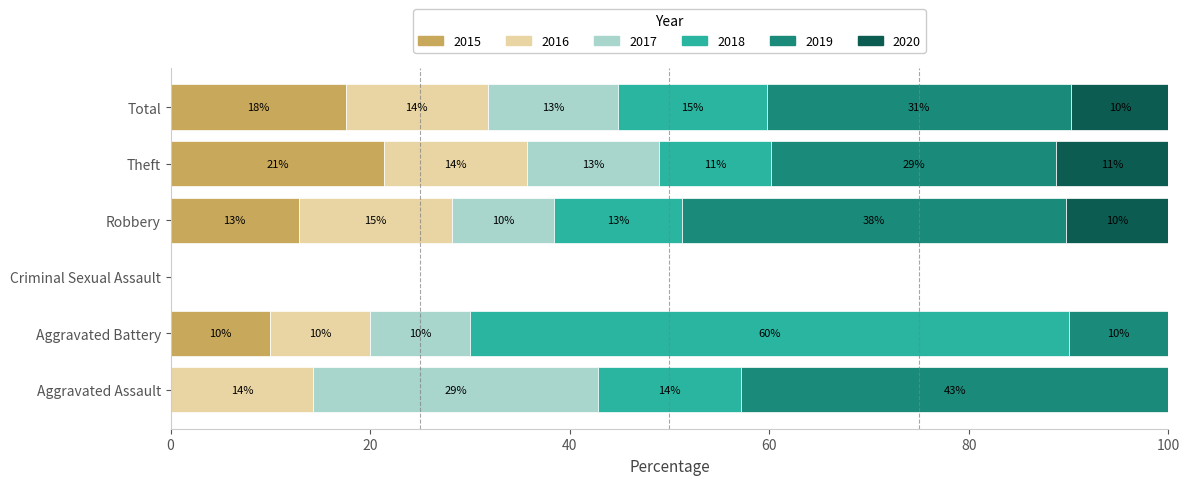

True or false: 2015 has a value of 10 at Criminal Sexual Assault.

False